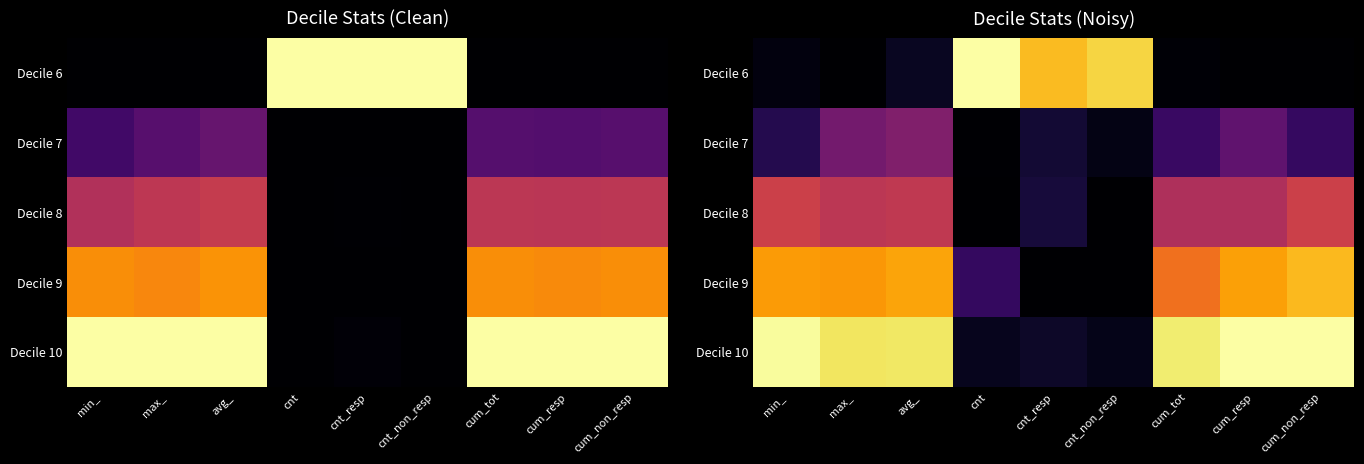

What is the average value of the Decile 8 series?

0.3